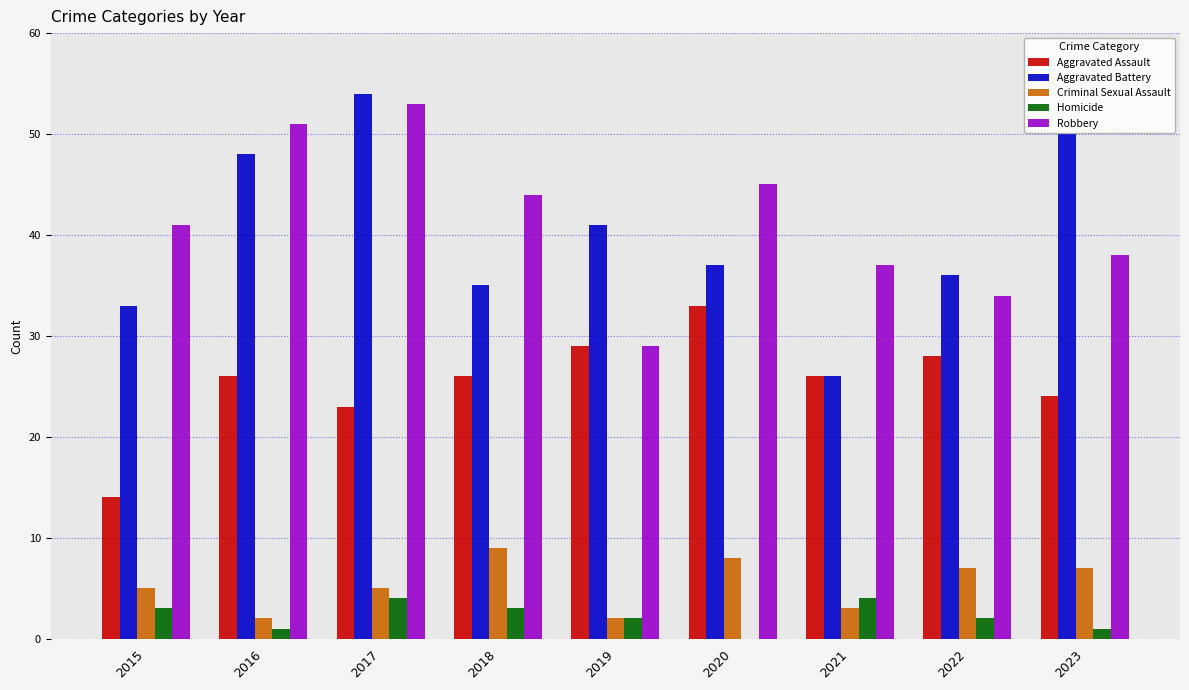

What are all the series names shown in the legend?

Aggravated Assault, Aggravated Battery, Criminal Sexual Assault, Homicide, Robbery